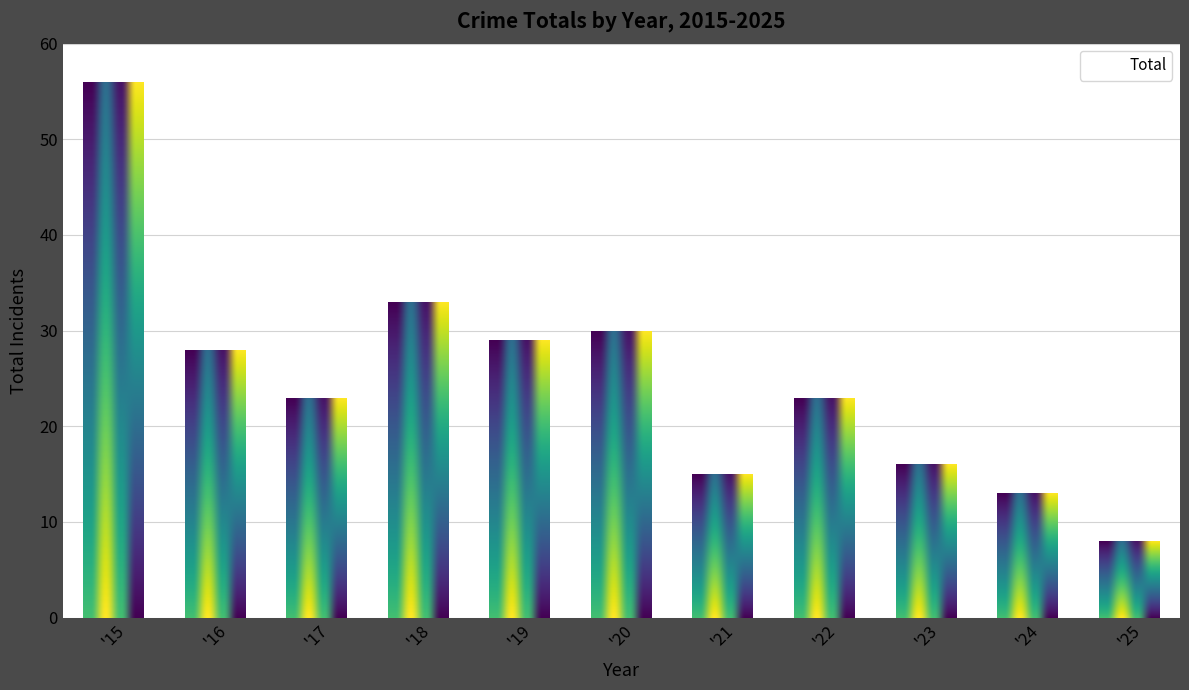

What is the sum of all values?

274